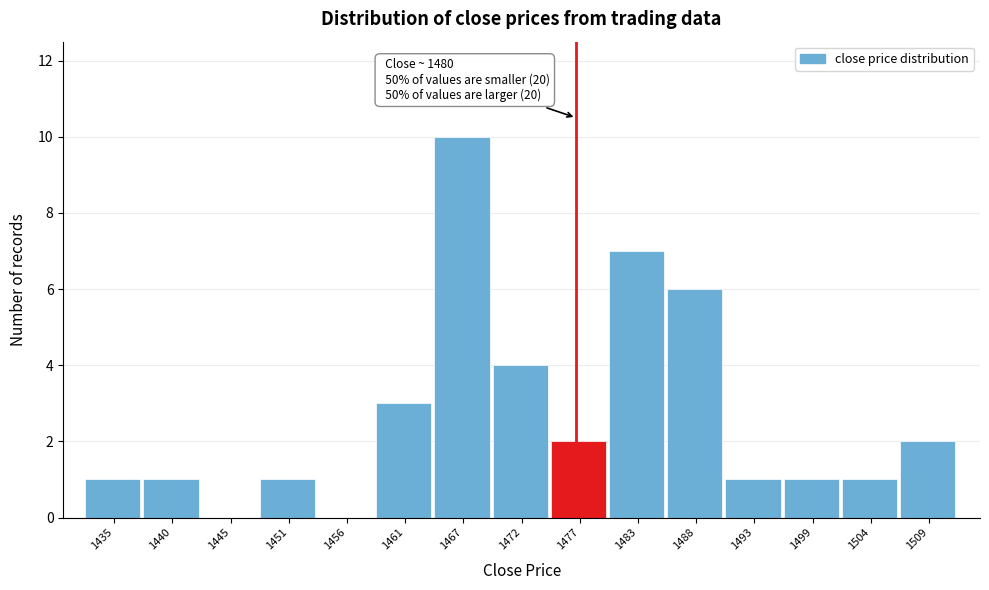

Reading right to left, transcribe all the data shown in this chart.

1509=2	1504=1	1499=1	1493=1	1488=6	1483=7	1477=2	1472=4	1467=10	1461=3	1456=0	1451=1	1445=0	1440=1	1435=1